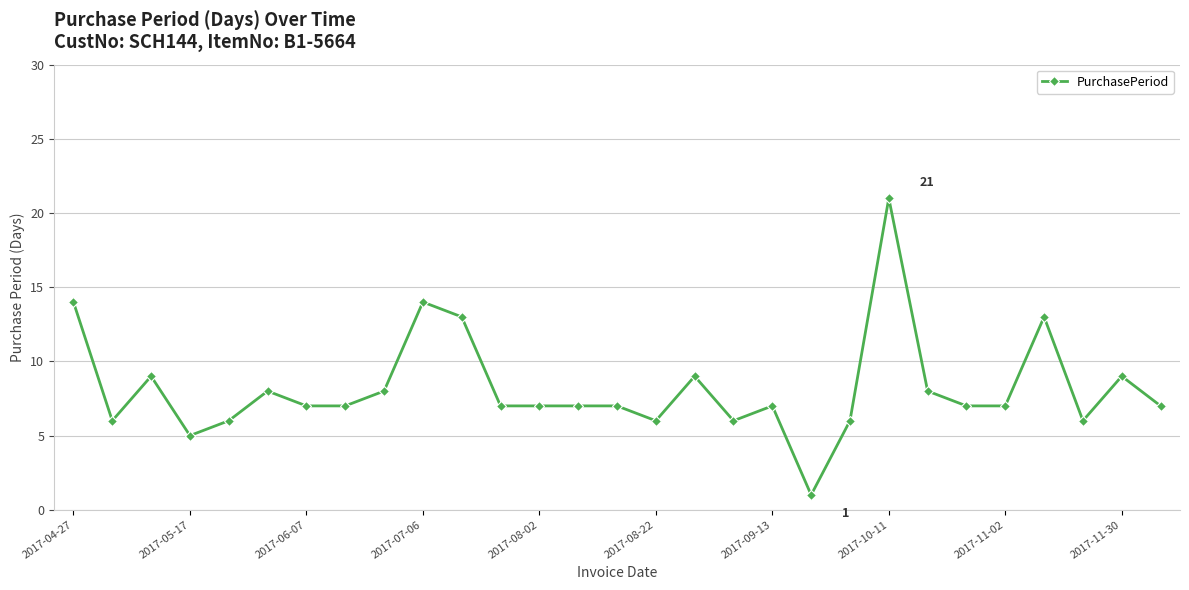

What is the value of the 20th point from the left?

1